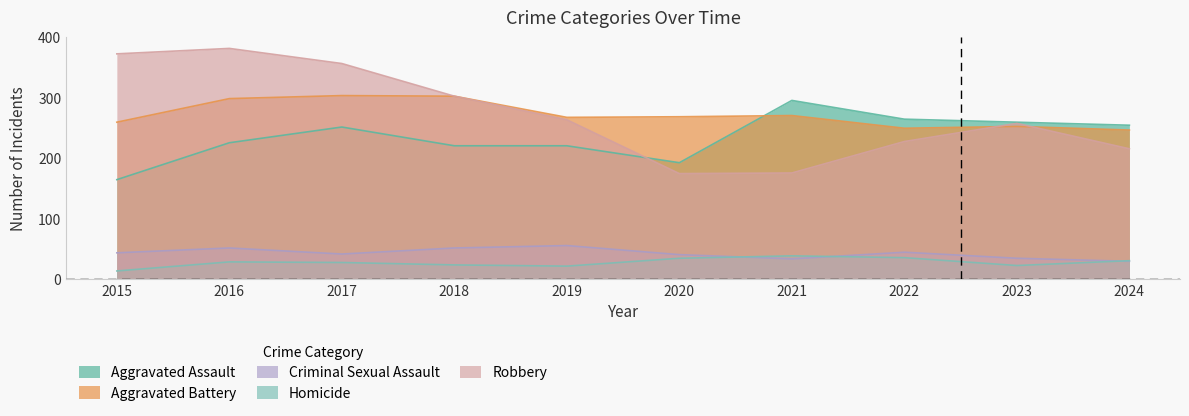

At how many categories does at least one series exceed 327?

3